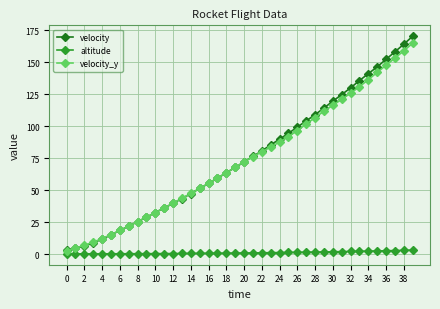

What is the greatest value displayed?

170.2